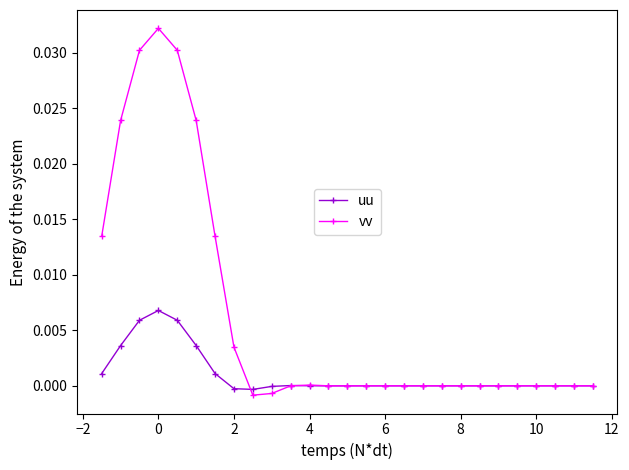

Which series has the largest total across all categories?

vv